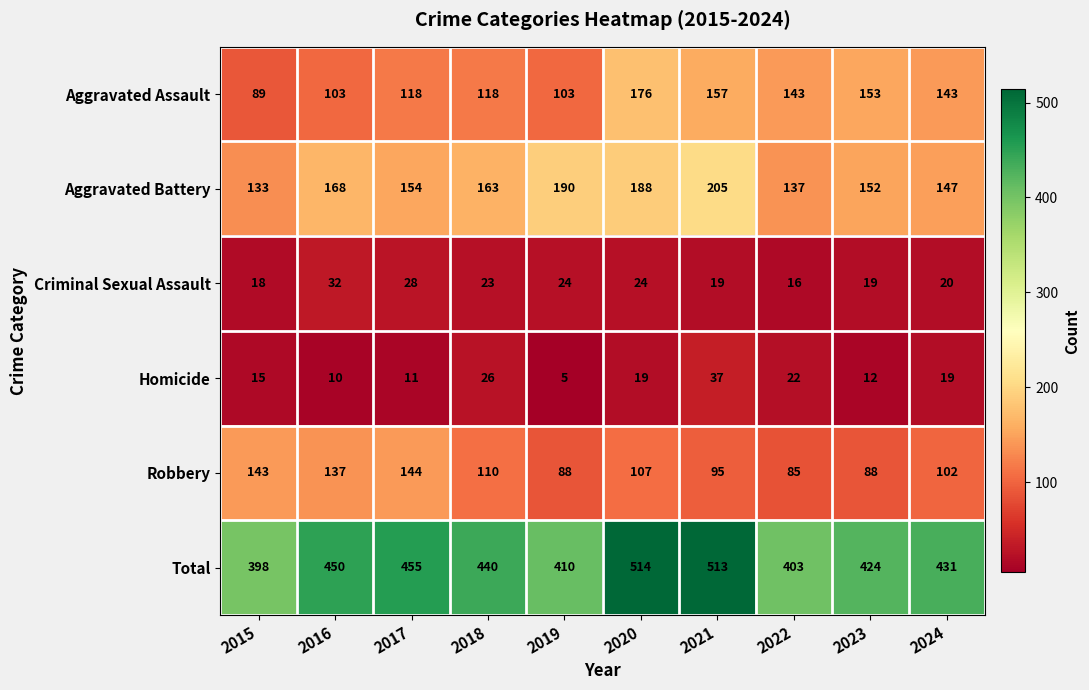

Is it true that Robbery equals 67 at 2015?

False